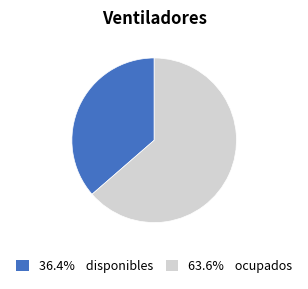

Does any single category account for the majority?

Yes